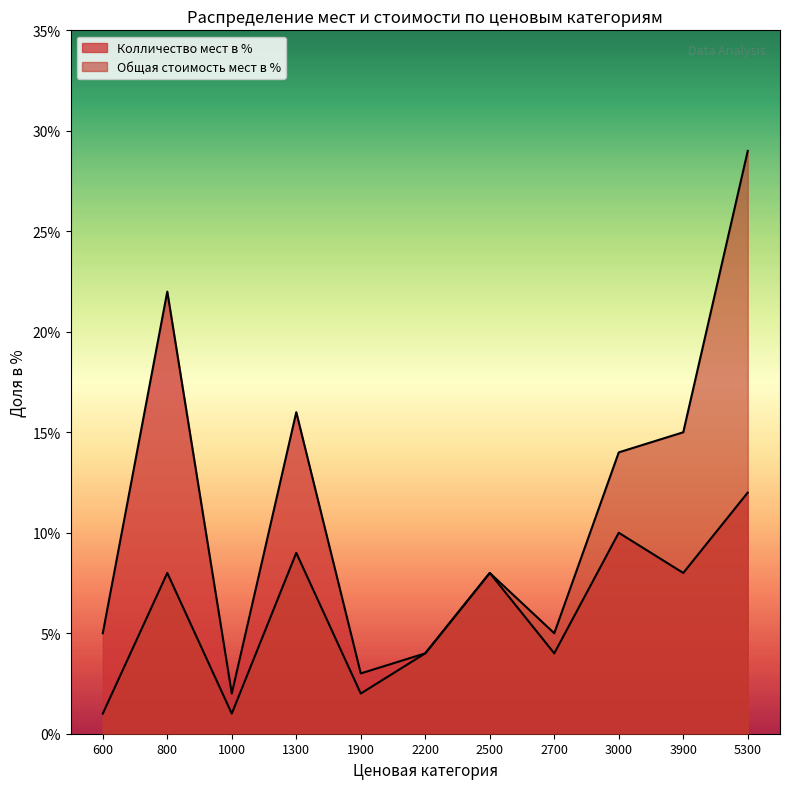

True or false: Колличество мест в % and Общая стоимость мест в % cross at least once.

False